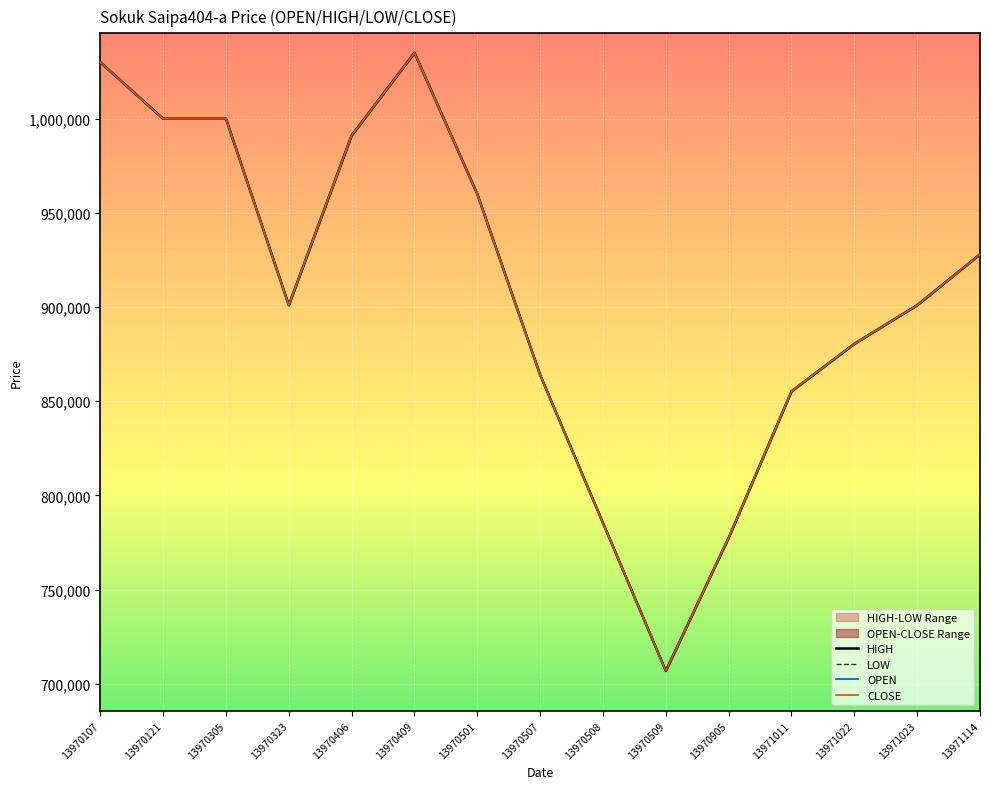

Reading right to left, extract all data points from this chart.

HIGH: 13971114=928000	13971023=901000	13971022=880500	13971011=855274	13970905=777522	13970509=706839	13970508=785376	13970507=864000	13970501=960000	13970409=1035000	13970406=991100	13970323=901000	13970305=1000000	13970121=1000000	13970107=1030000
LOW: 13971114=928000	13971023=901000	13971022=880500	13971011=855274	13970905=777522	13970509=706839	13970508=785376	13970507=864000	13970501=960000	13970409=1035000	13970406=991100	13970323=901000	13970305=1000000	13970121=1000000	13970107=1030000
OPEN: 13971114=928000	13971023=901000	13971022=880500	13971011=855274	13970905=777522	13970509=706839	13970508=785376	13970507=864000	13970501=960000	13970409=1035000	13970406=991100	13970323=901000	13970305=1000000	13970121=1000000	13970107=1030000
CLOSE: 13971114=928000	13971023=901000	13971022=880500	13971011=855274	13970905=777522	13970509=706839	13970508=785376	13970507=864000	13970501=960000	13970409=1035000	13970406=991100	13970323=901000	13970305=1000000	13970121=1000000	13970107=1030000